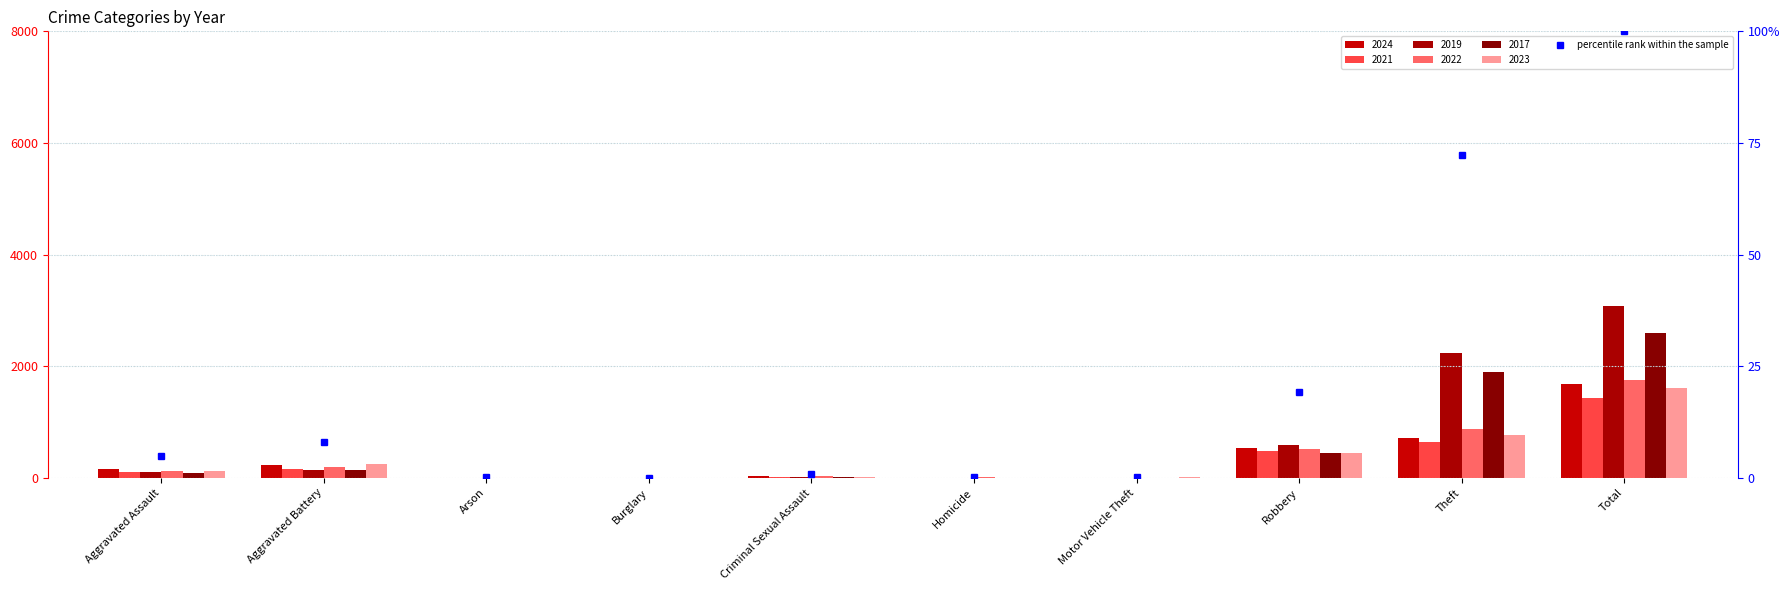

At which label is the value closest to 50?

Theft